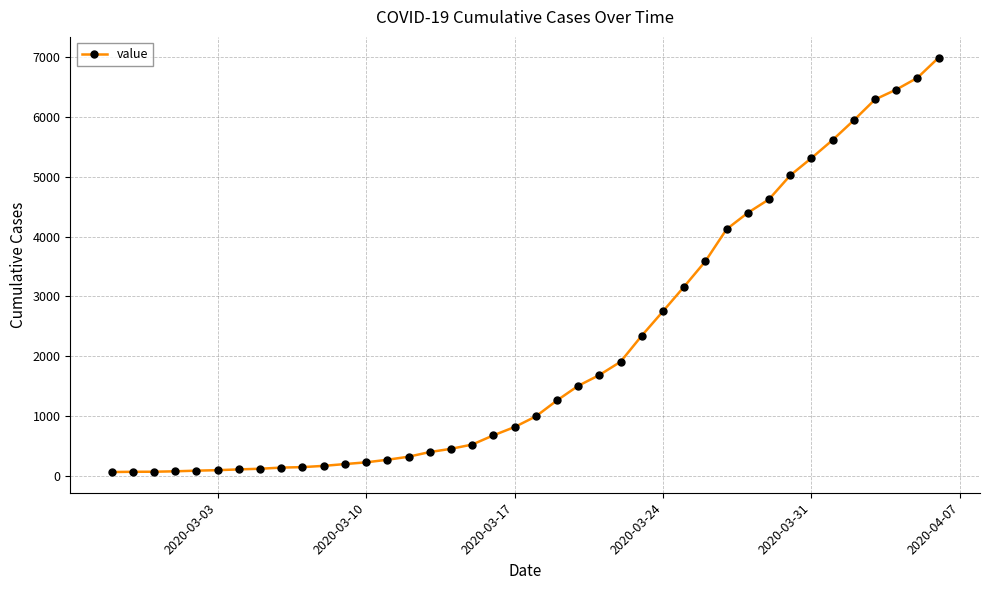

What is the difference between the maximum and minimum values?

6931